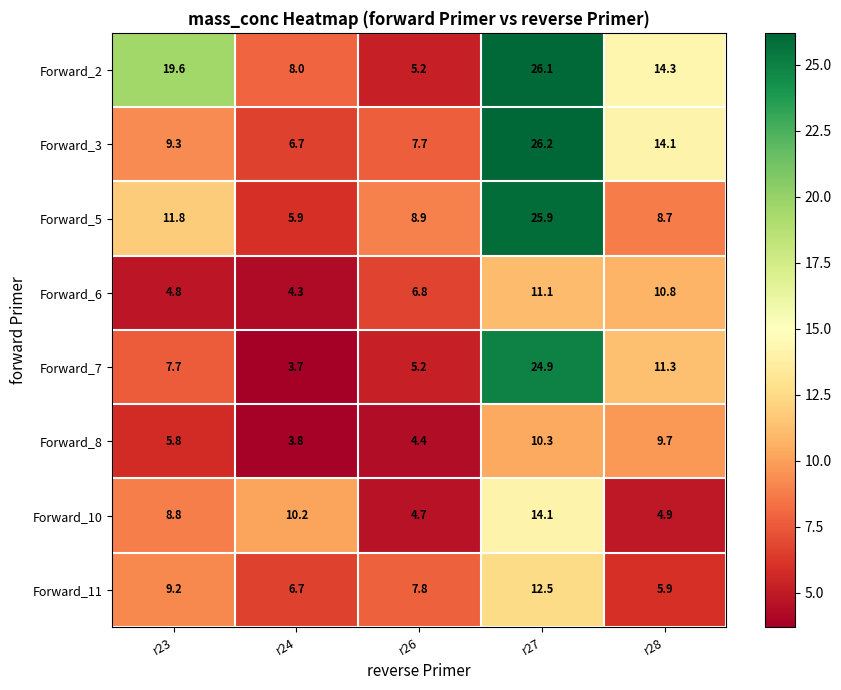

Is it true that Forward_2 equals 1.5 at r26?

False